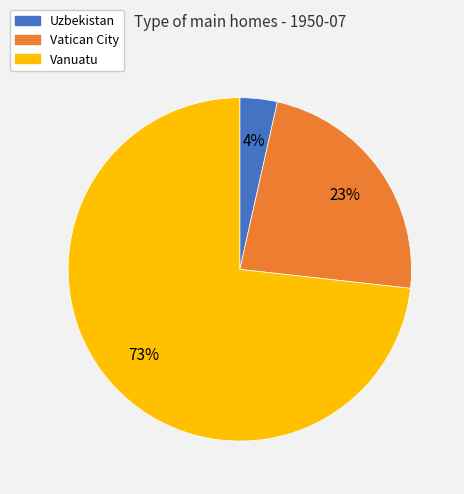

How many segments does this pie chart have?

3